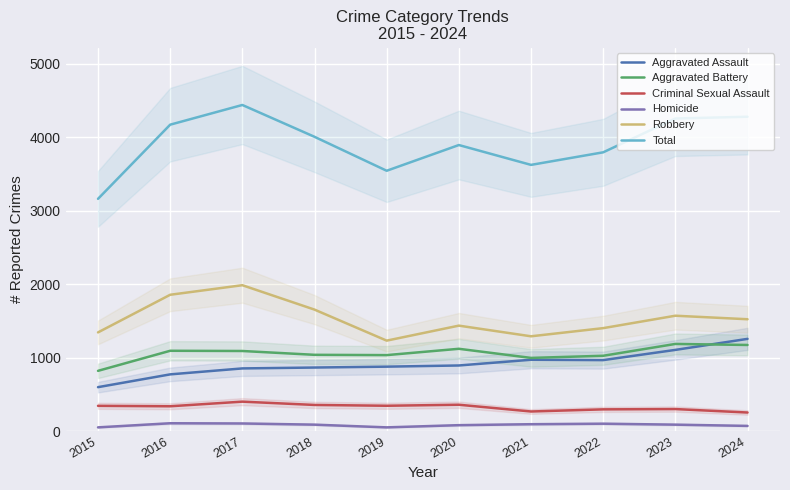

Count the number of categories in the chart.

10